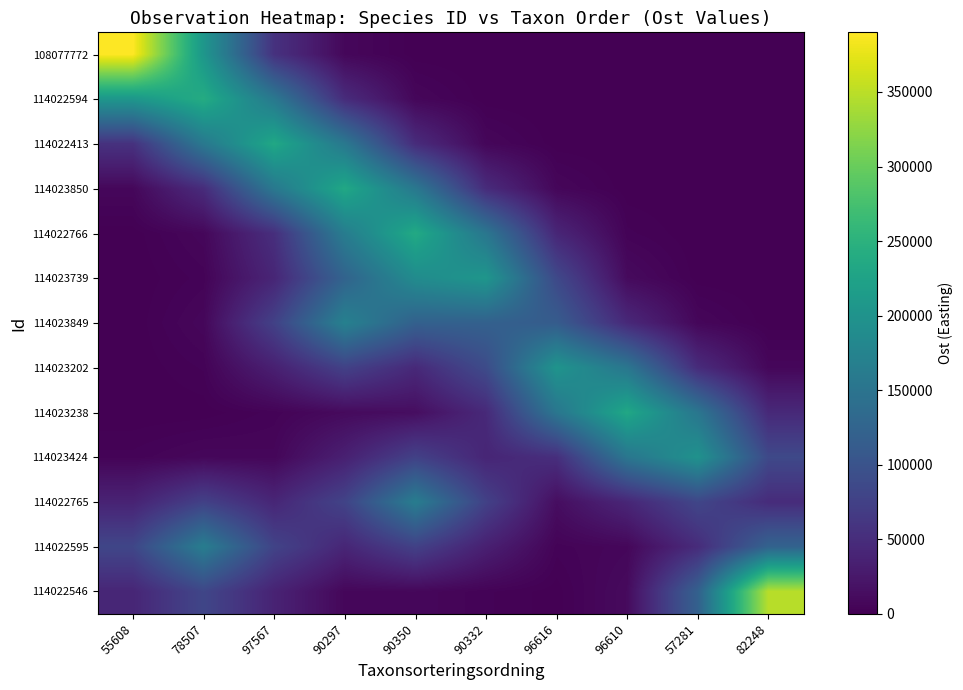

What is the greatest value displayed?

389995.2